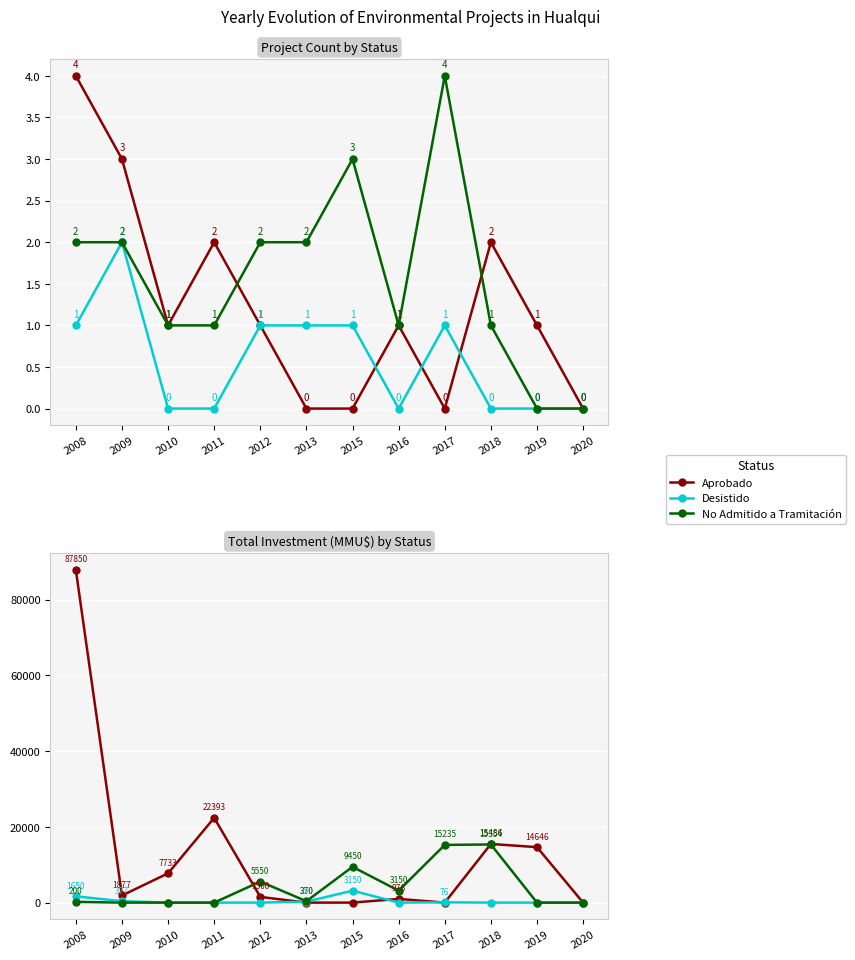

Where is the first local maximum for Aprobado?

2011